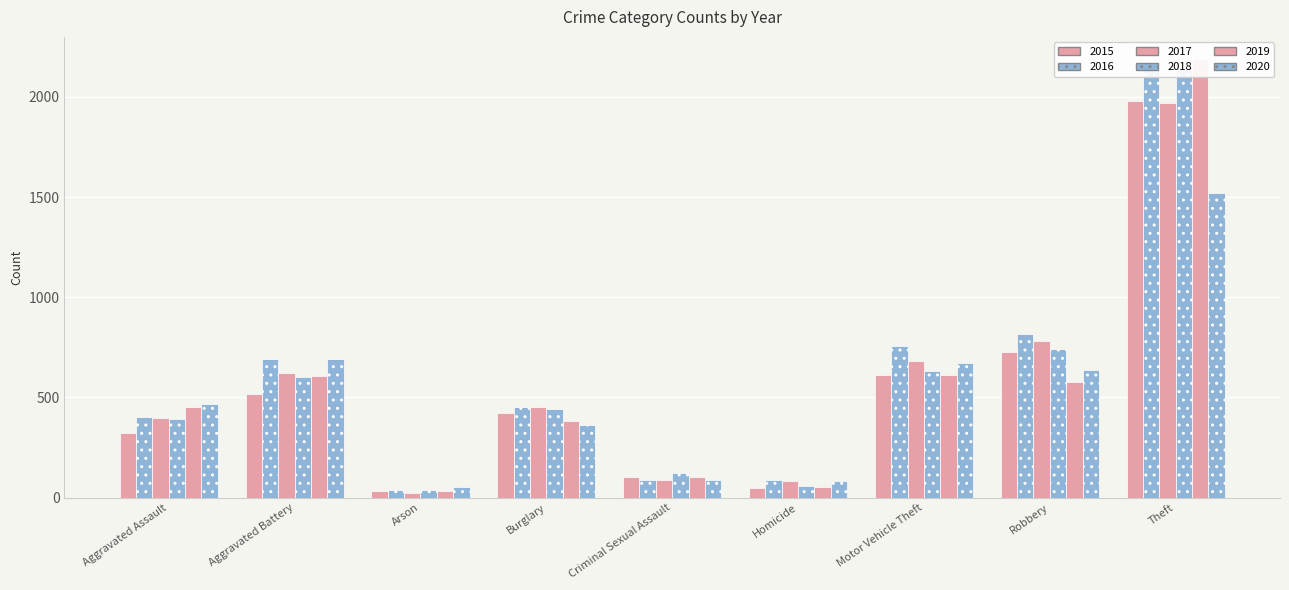

The value of 2016 at Motor Vehicle Theft is 756. True or false?

True